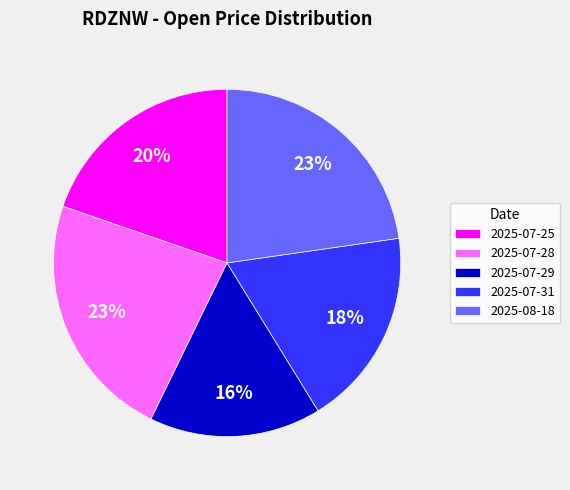

To the nearest percent, what percentage of the pie is 2025-07-29?

16%